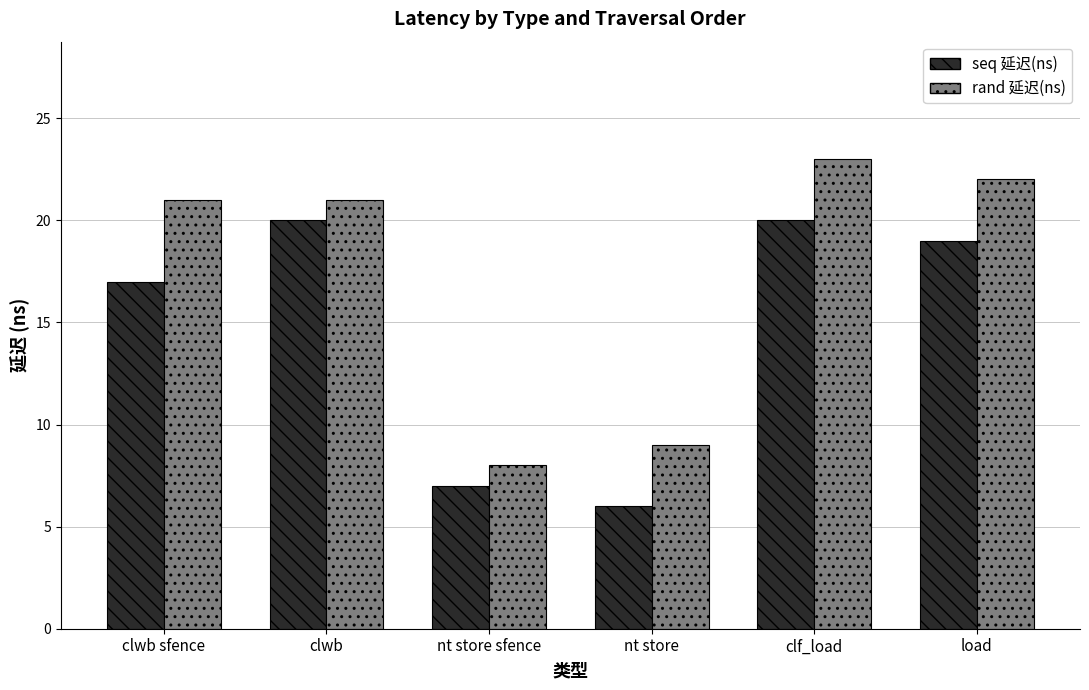

What is the difference between the maximum and minimum values in the seq 延迟(ns) series?

14